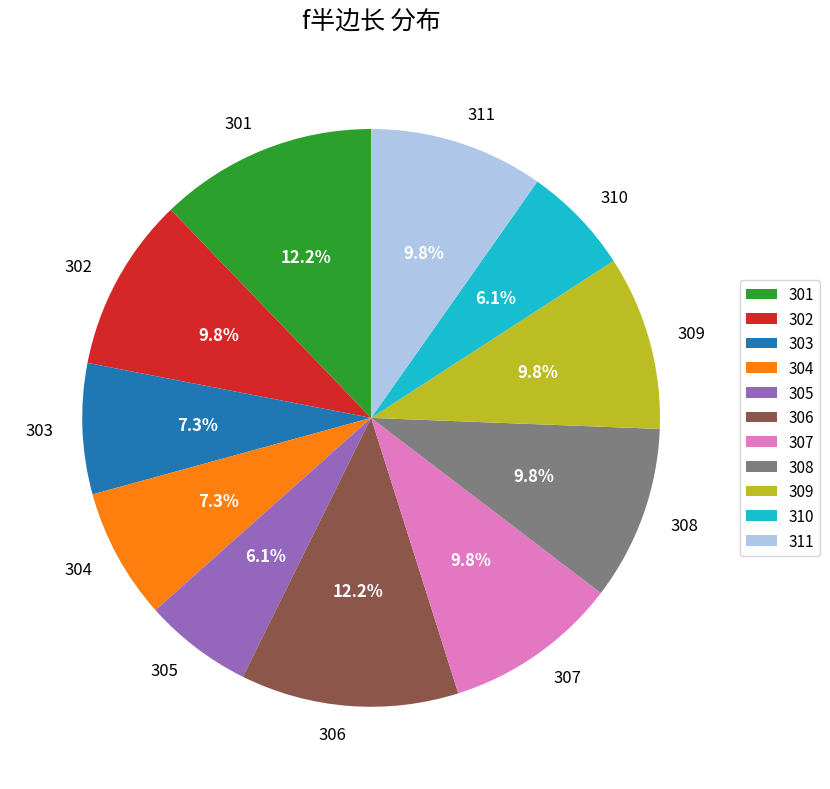

What percentage is the 308 slice, to the nearest percent?

10%